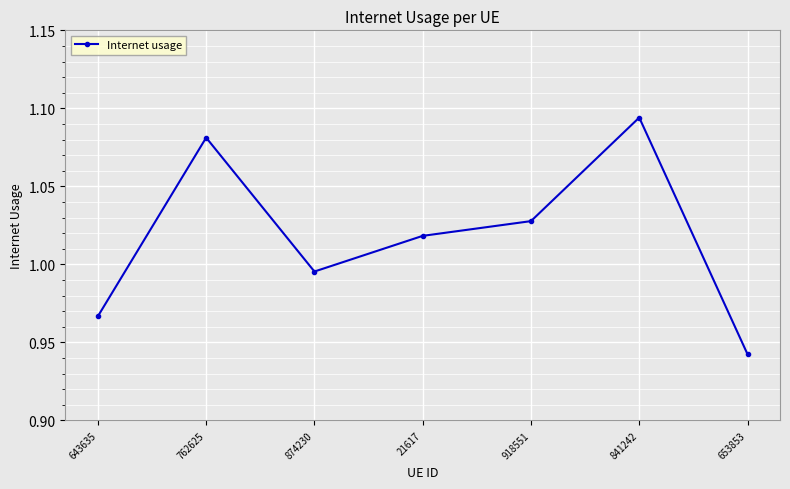

Between 643635 and 841242, which is larger?

841242